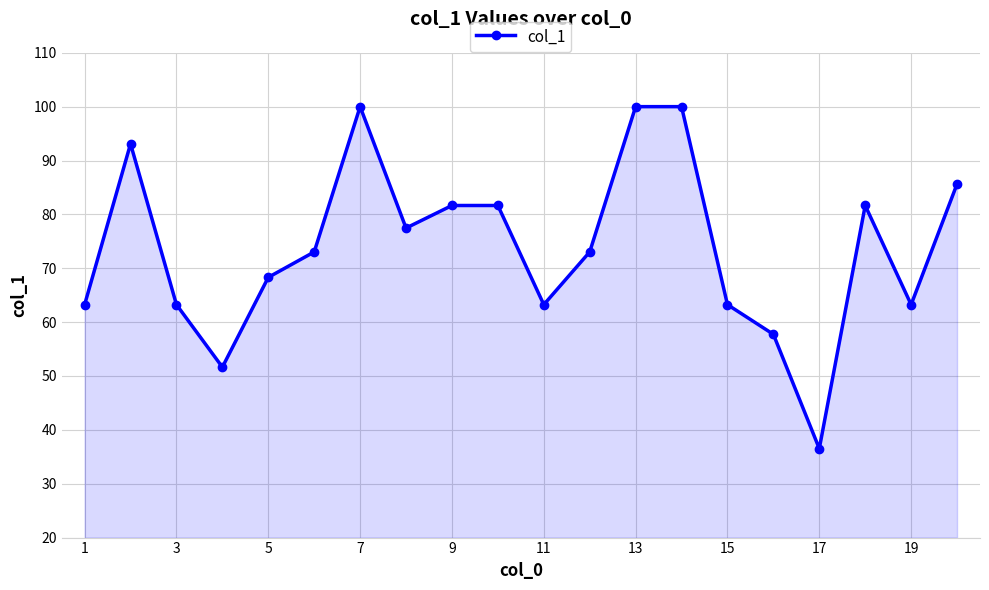

What is the smallest value displayed?

36.5